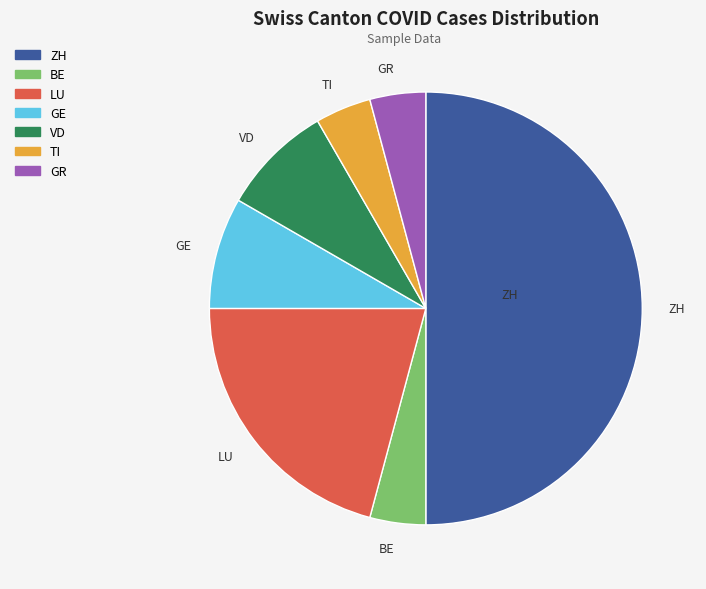

True or false: ZH accounts for 42% of the total.

False